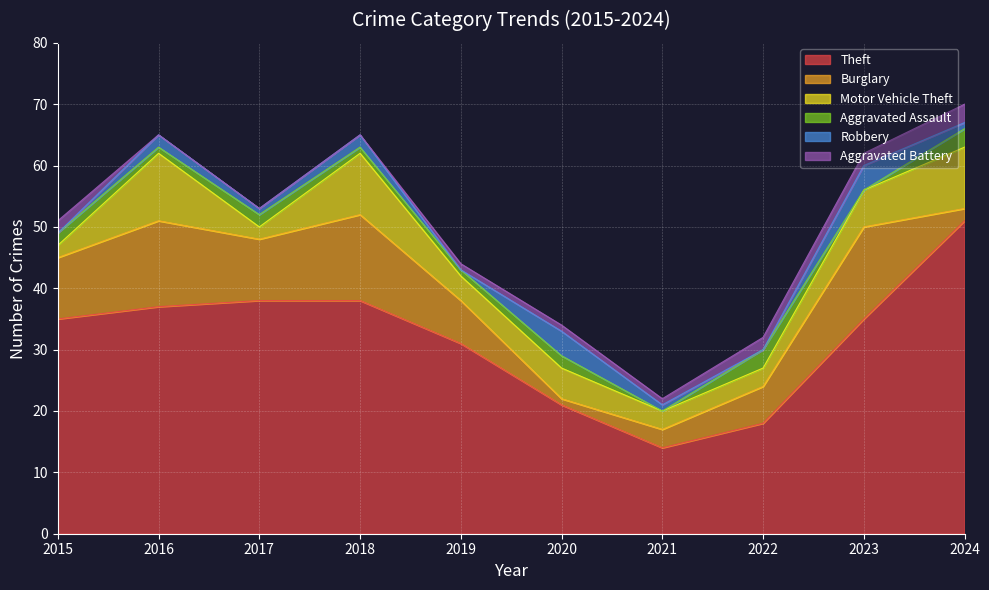

Rank the series at 2017 from highest to lowest value.

Theft, Burglary, Motor Vehicle Theft, Aggravated Assault, Robbery, Aggravated Battery